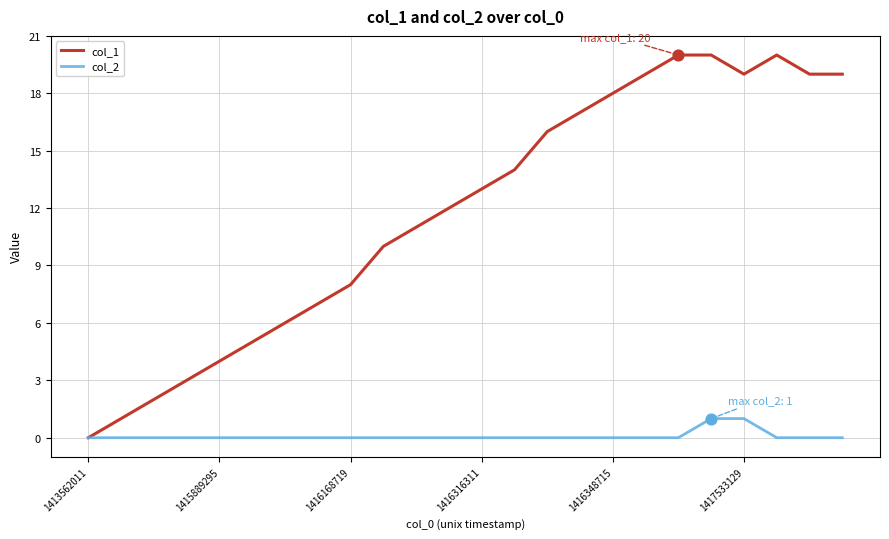

Which series has the largest total across all categories?

col_1